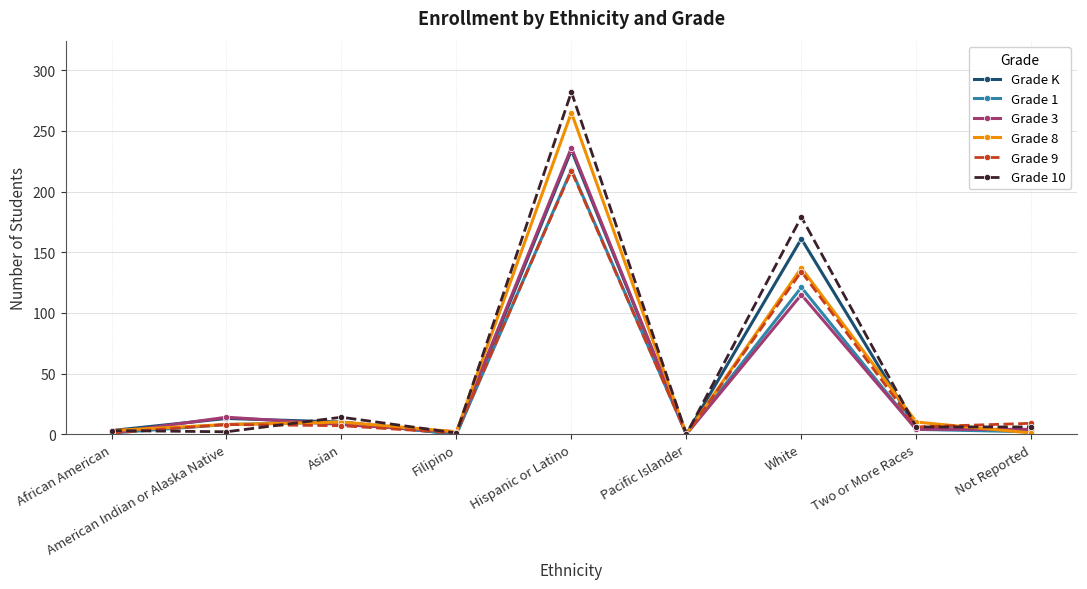

What is the greatest value displayed?

282